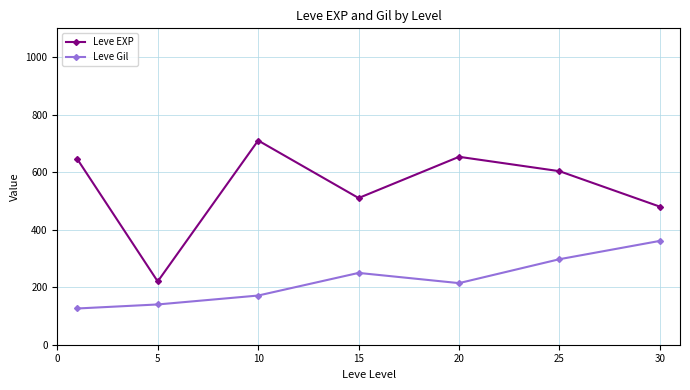

True or false: Leve EXP and Leve Gil cross at least once.

False